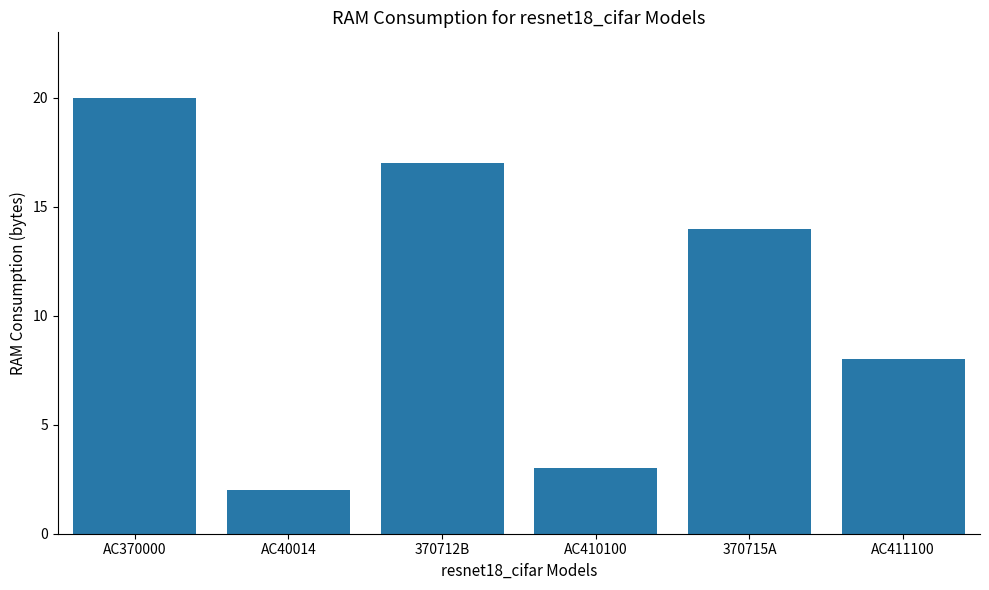

What is the sum of the values at AC40014 and AC411100?

10